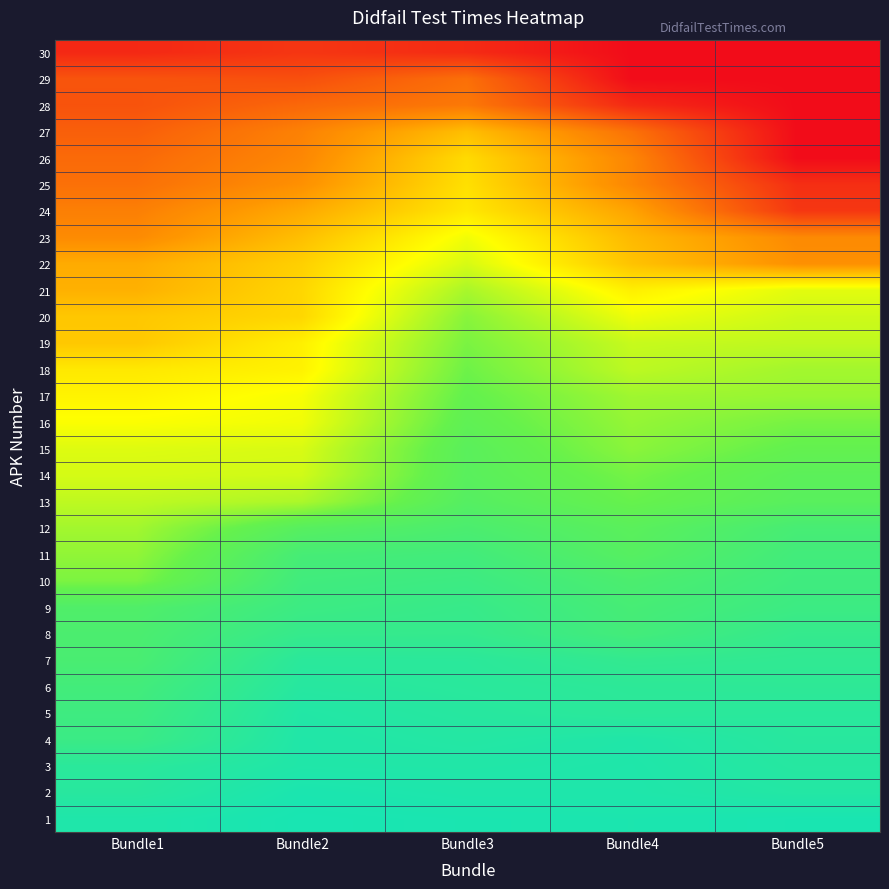

What is the difference between the highest and lowest values at Bundle1?

3633